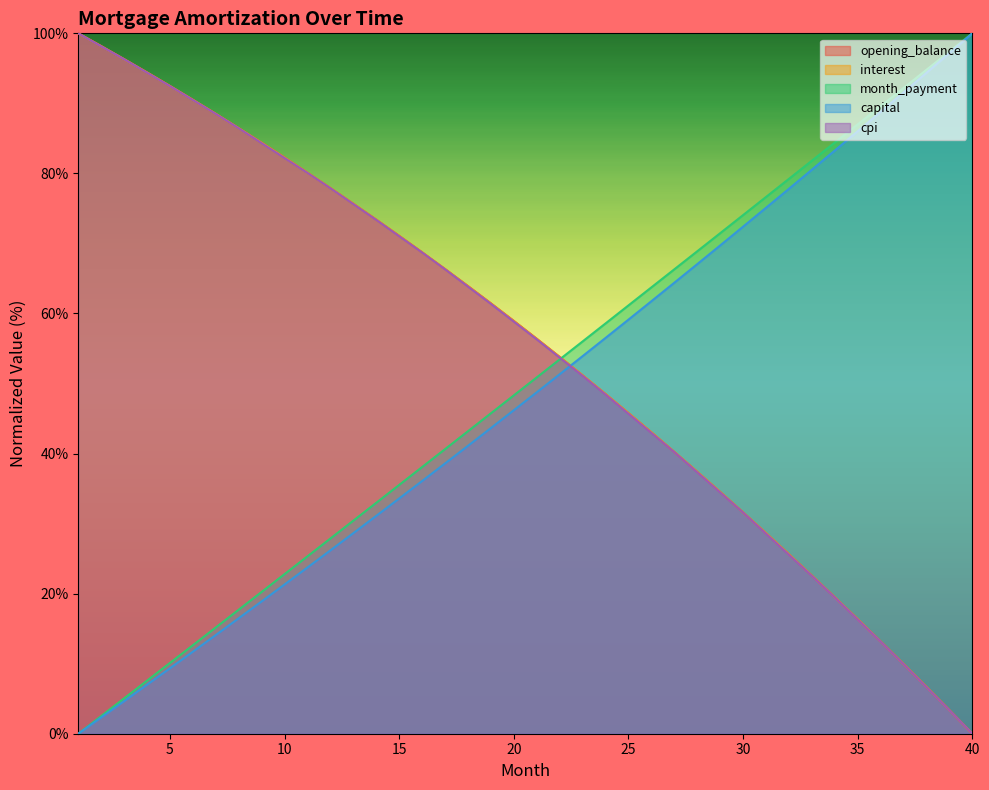

Is the value of interest at 11 greater than the value of capital at 6?

Yes